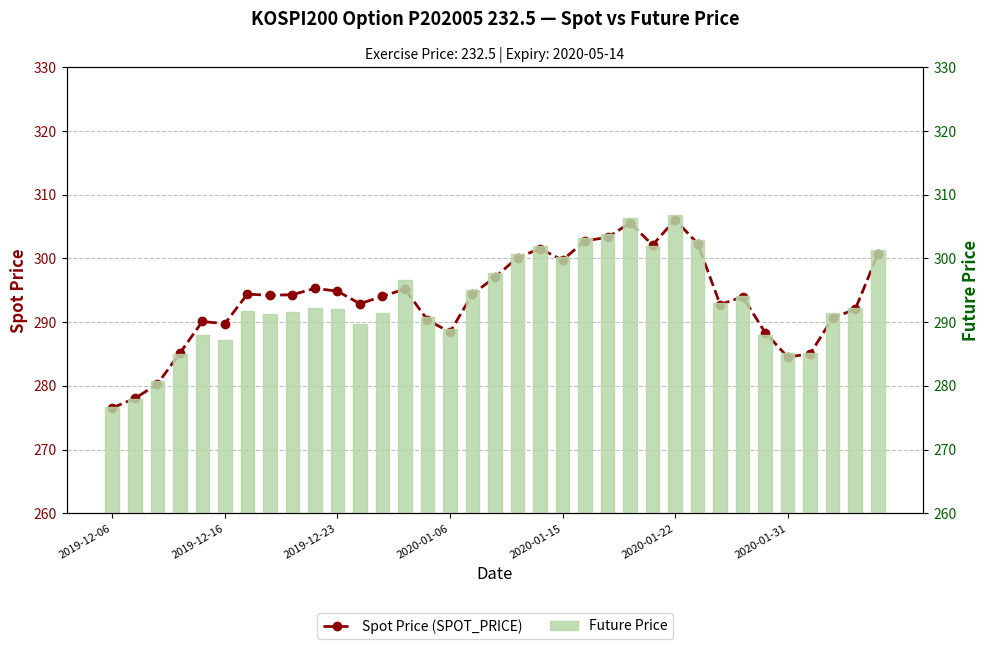

What is the sum of all Future Price values?

10263.0